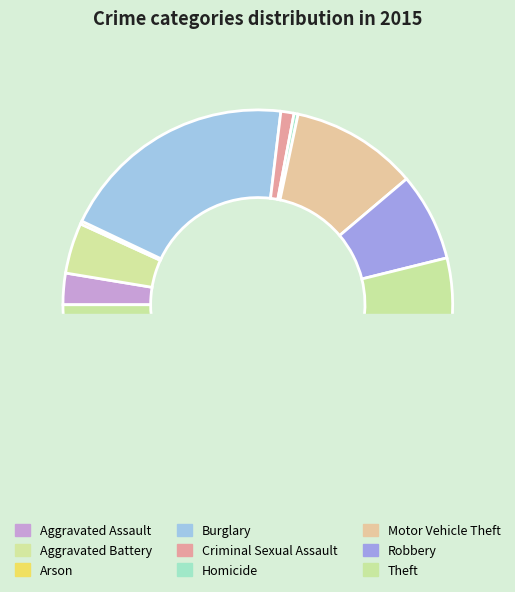

What percentage is the Burglary slice, to the nearest percent?

20%